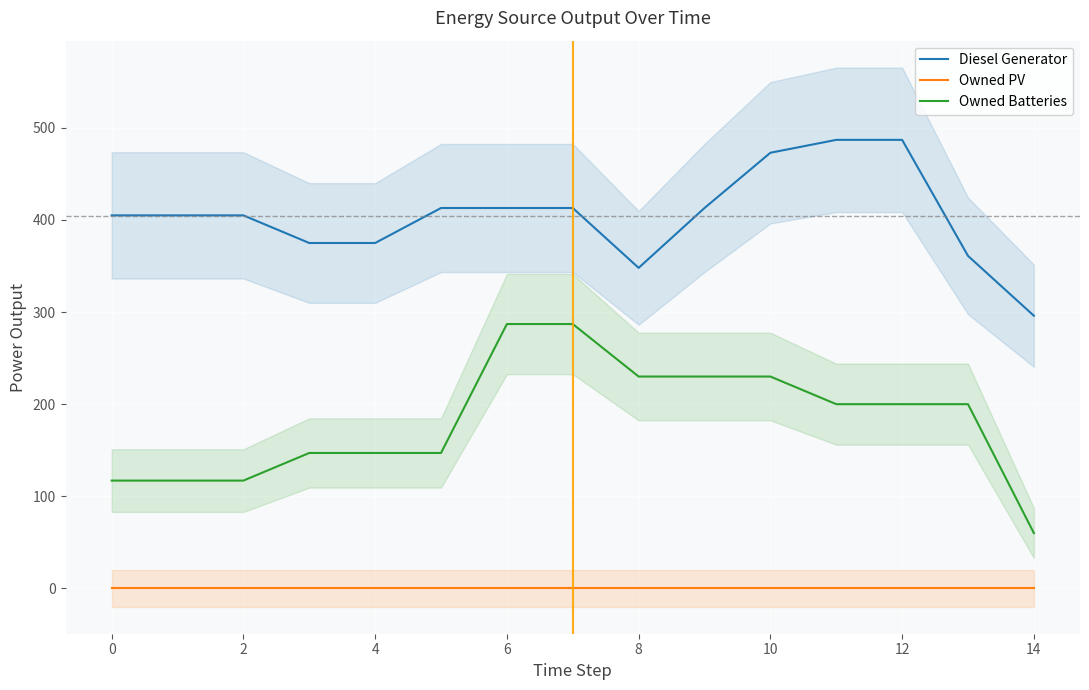

True or false: Owned PV has a value of 0.0 at 11.

True